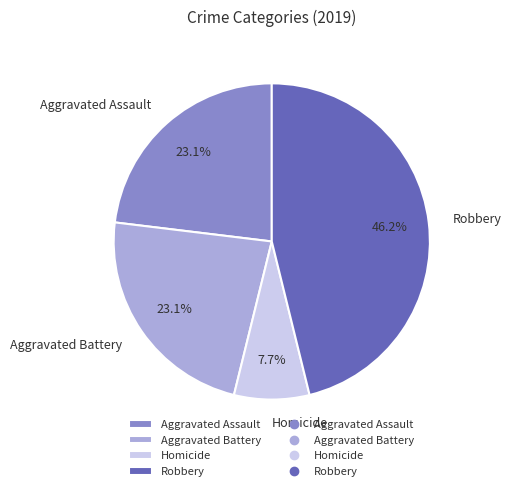

Does Aggravated Assault account for over 50% of the chart?

No